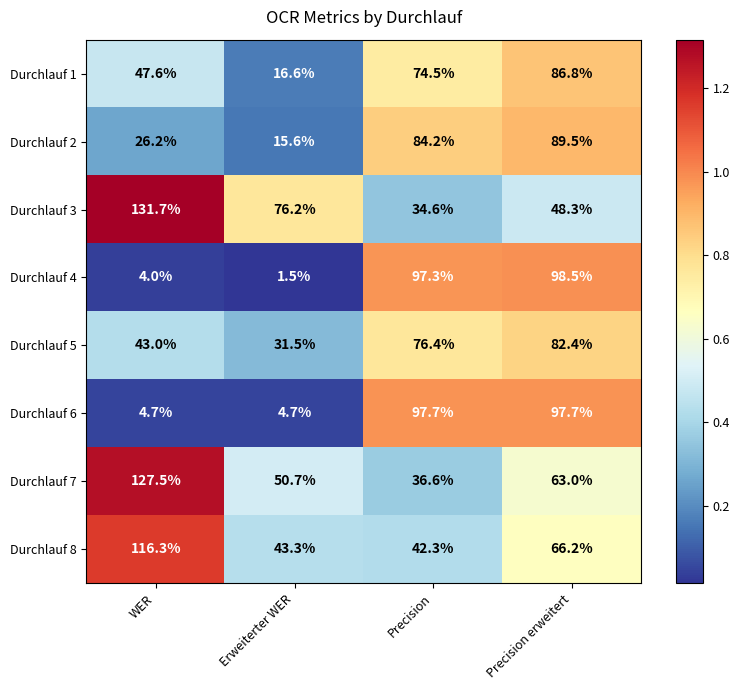

The Durchlauf 6 series shows 97.7 at Precision erweitert. True or false?

True